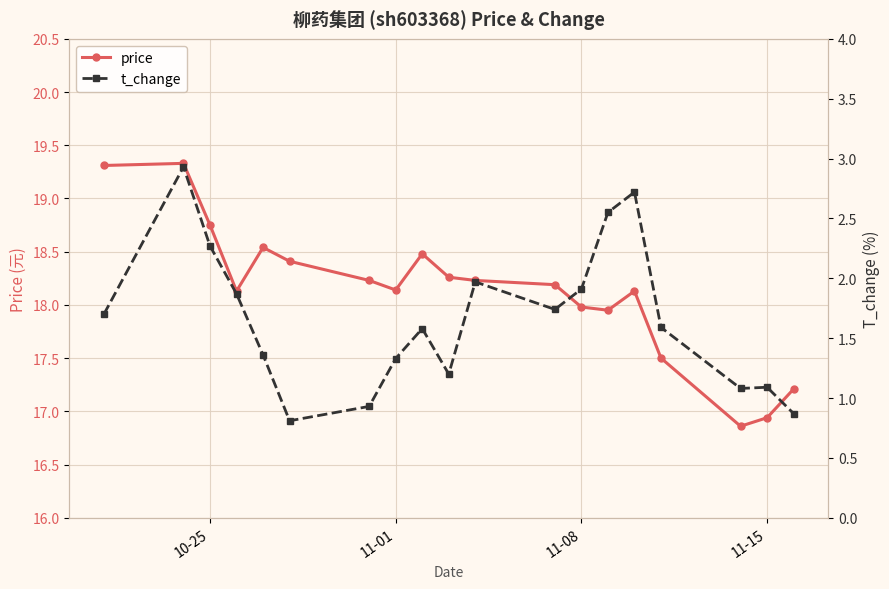

Reading left to right, transcribe all the data shown in this chart.

price: 19.3	19.3	18.8	18.1	18.5	18.4	18.2	18.1	18.5	18.3	18.2	18.2	18.0	17.9	18.1	17.5	16.9	16.9	17.2
t_change: 1.7	2.9	2.3	1.9	1.4	0.8	0.9	1.3	1.6	1.2	2.0	1.7	1.9	2.5	2.7	1.6	1.1	1.1	0.9